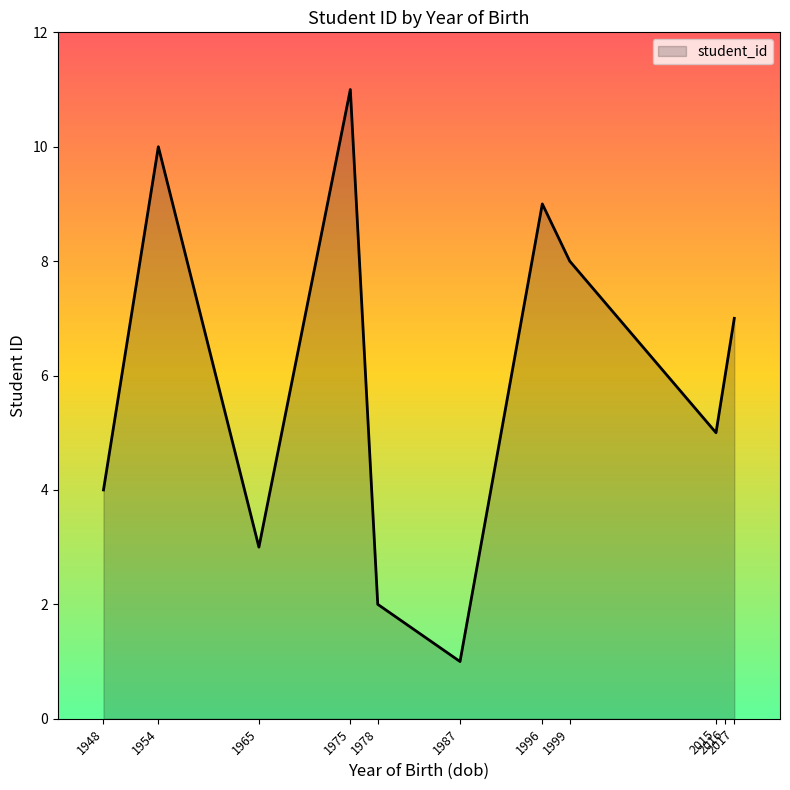

List the labels in order of value, smallest first.

1987, 1978, 1965, 1948, 2015, 2016, 2017, 1999, 1996, 1954, 1975